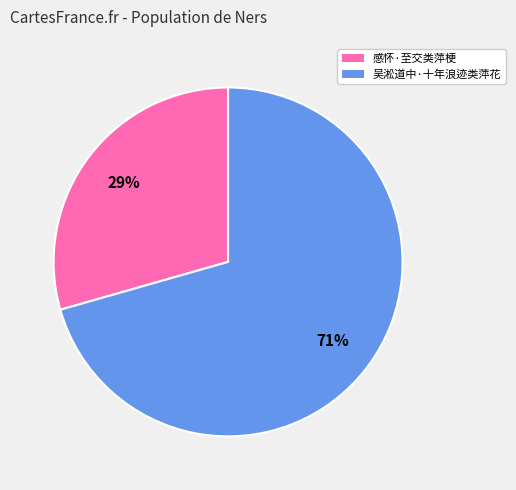

To the nearest percent, what portion does 感怀·至交类萍梗 represent?

29%